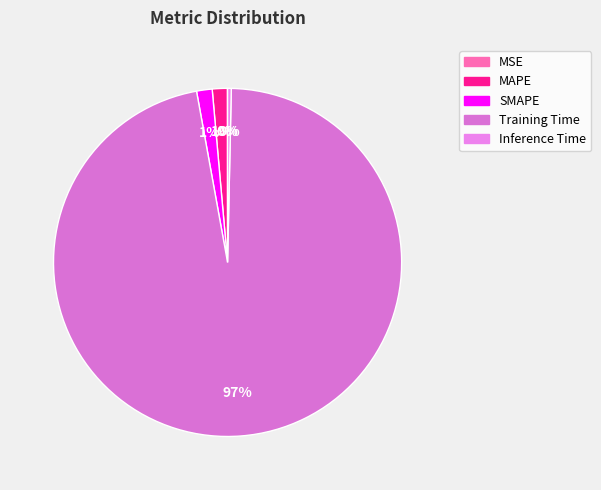

To the nearest percent, what is the difference between the largest and smallest slice percentages?

97%